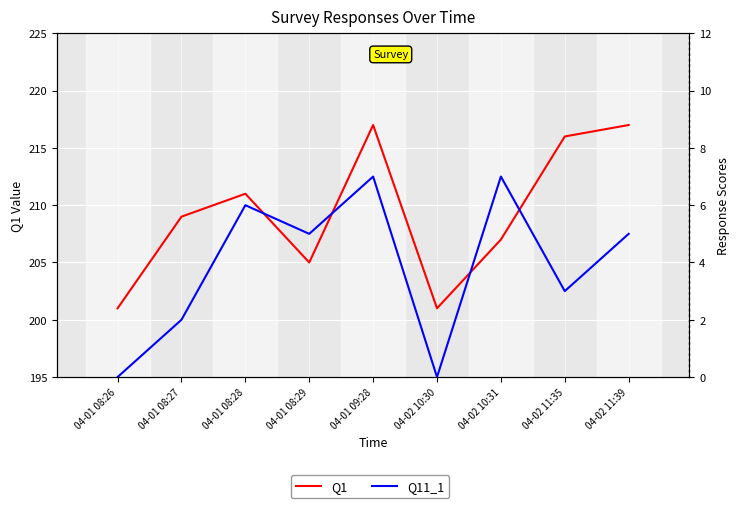

At which category is the sum across all series the highest?

04-01 09:28